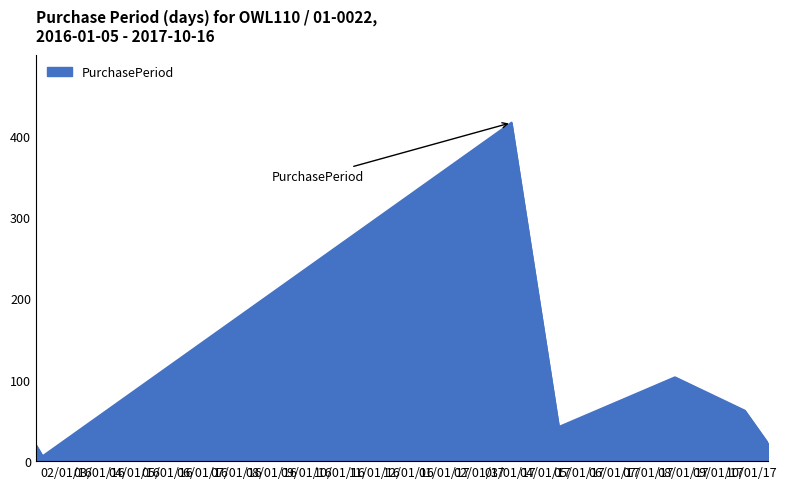

True or false: there are more than 2 points higher than both neighbors.

False